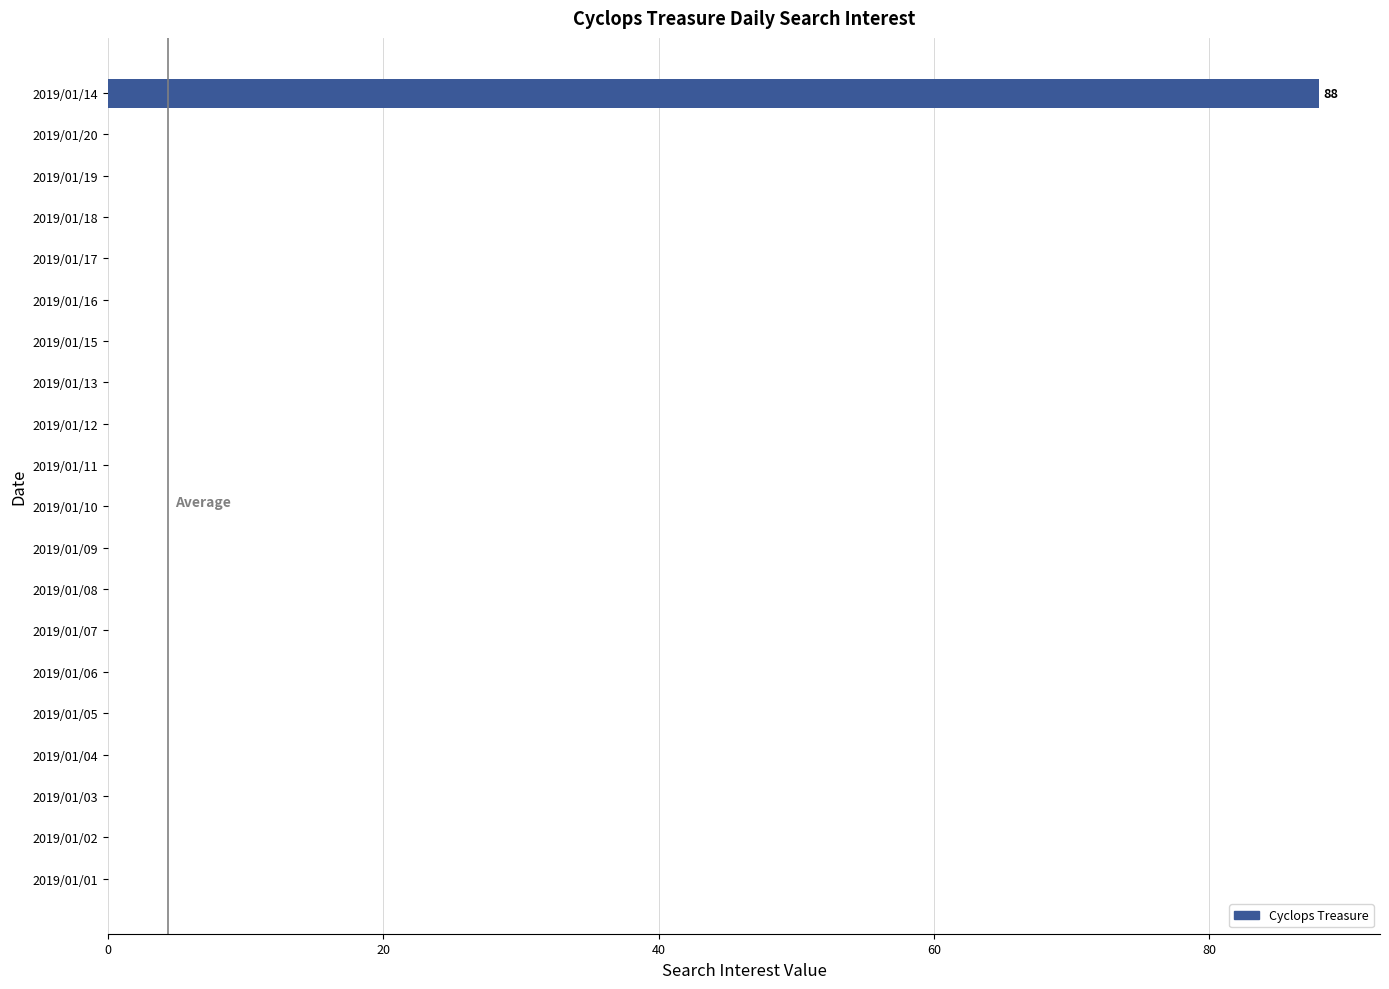

What is the sum of all values?

88